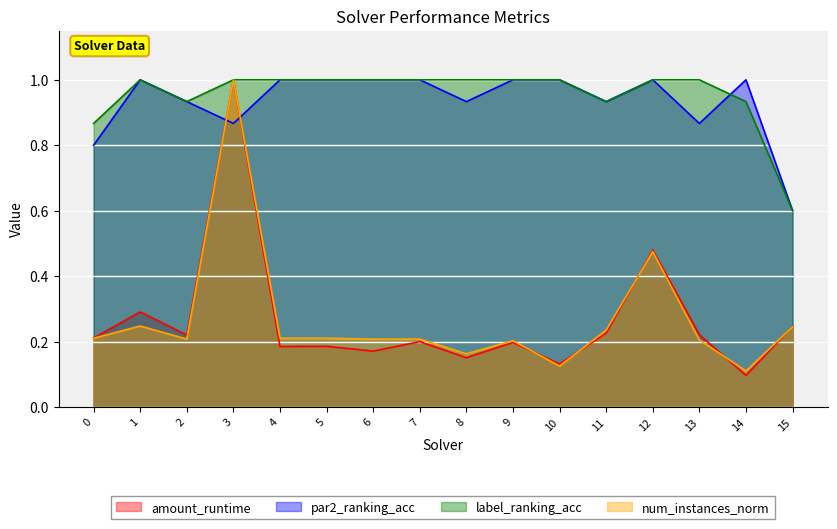

What are all the series names shown in the legend?

amount_runtime, par2_ranking_acc, label_ranking_acc, num_instances_norm